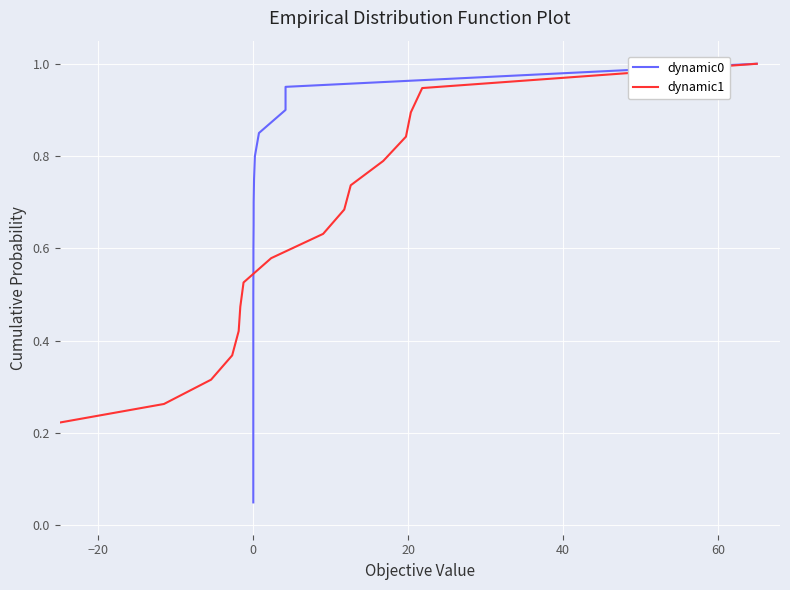

Rank the series by their maximum value, from lowest to highest.

dynamic0, dynamic1